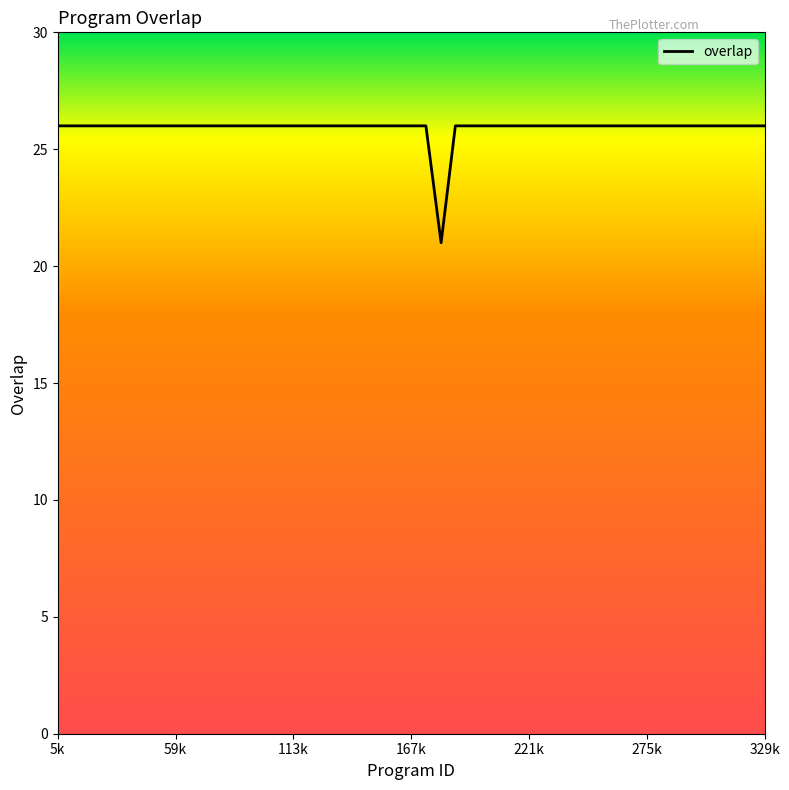

Reading left to right, transcribe all the data shown in this chart.

26	26	26	26	26	26	26	26	26	26	26	26	26	26	26	26	21	26	26	26	26	26	26	26	26